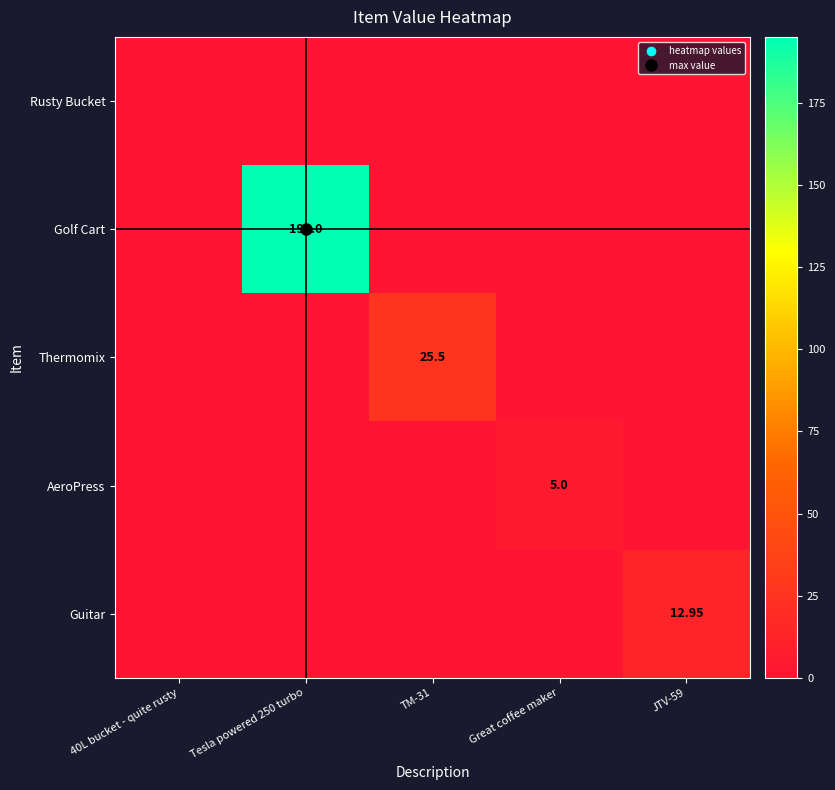

Which has a higher value, Great coffee maker or TM-31?

Great coffee maker